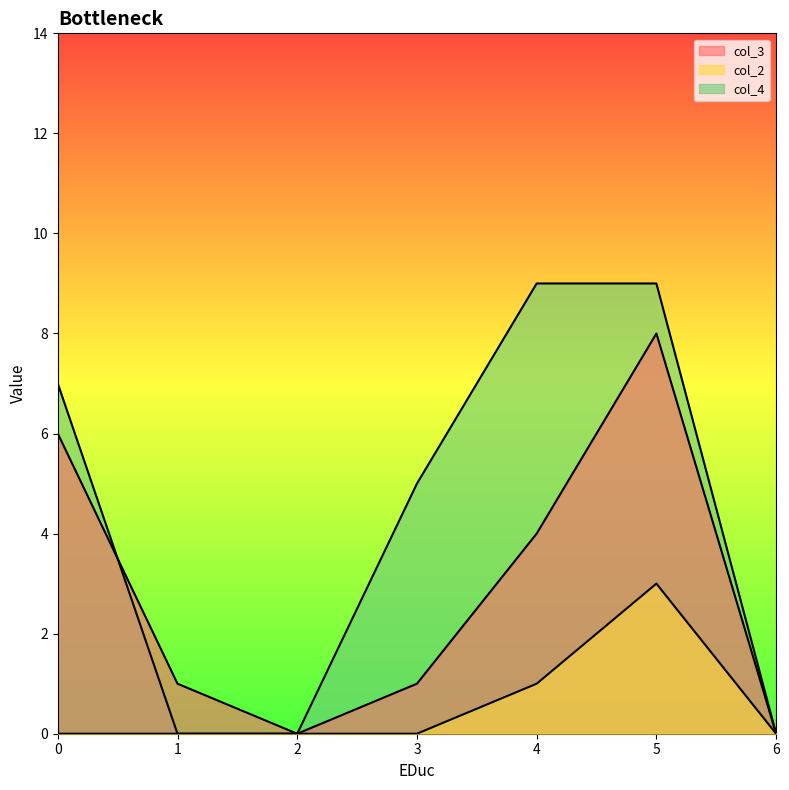

At which category does the chart reach its peak across all series?

4